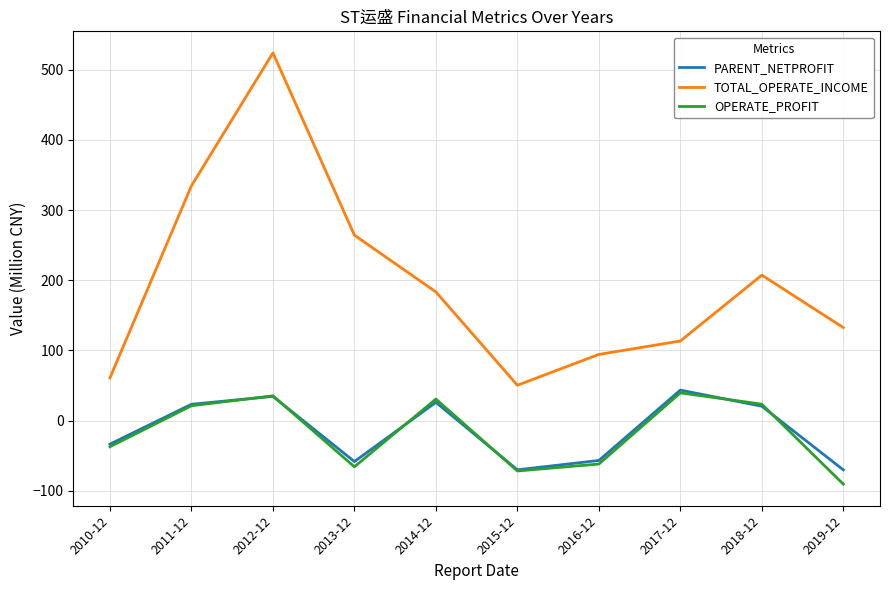

True or false: OPERATE_PROFIT and TOTAL_OPERATE_INCOME intersect in this chart.

False